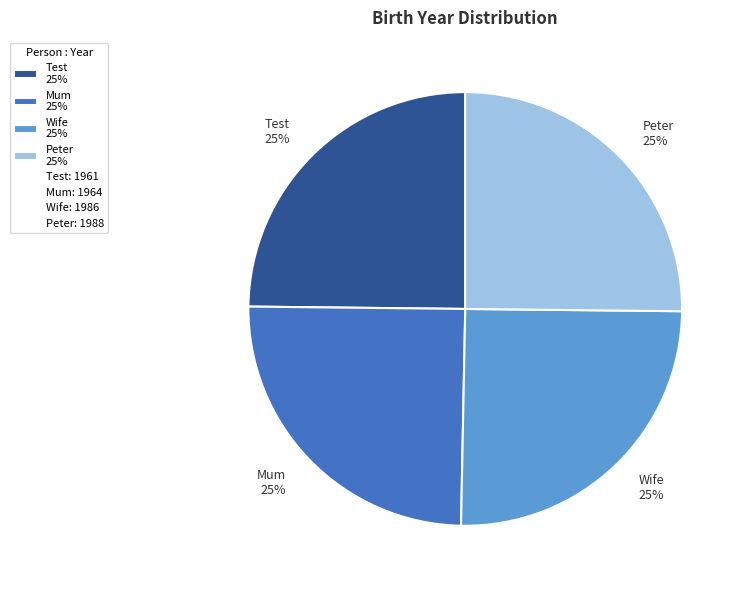

Is it true that Test 25% is 37% of the pie?

False